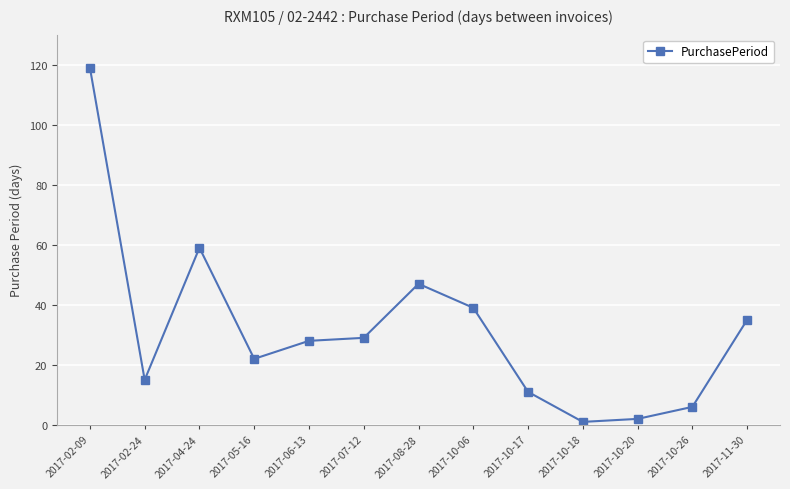

What is the difference between the maximum and minimum values?

118